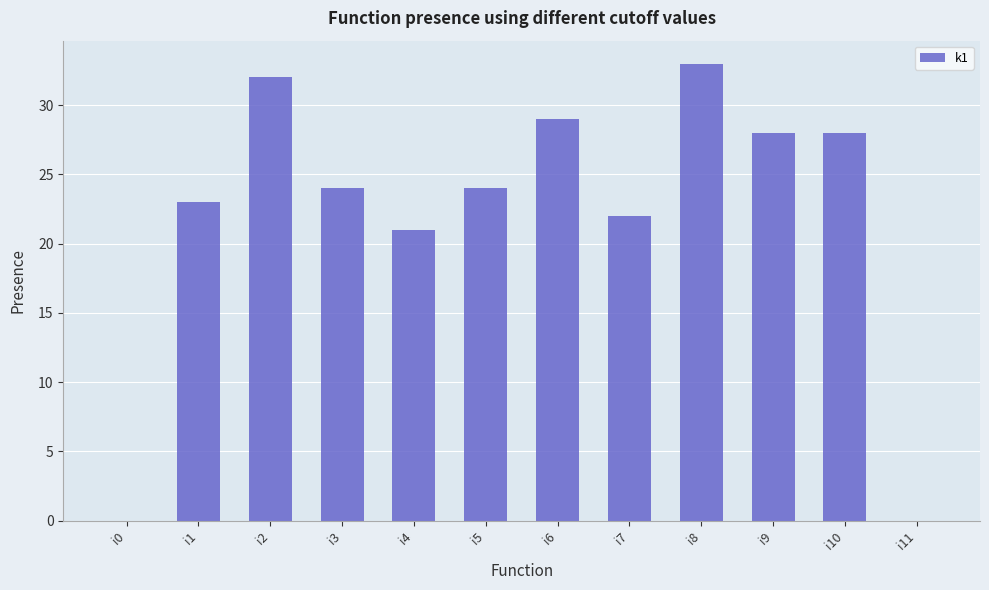

Is it true that the value at i2 is 32?

True